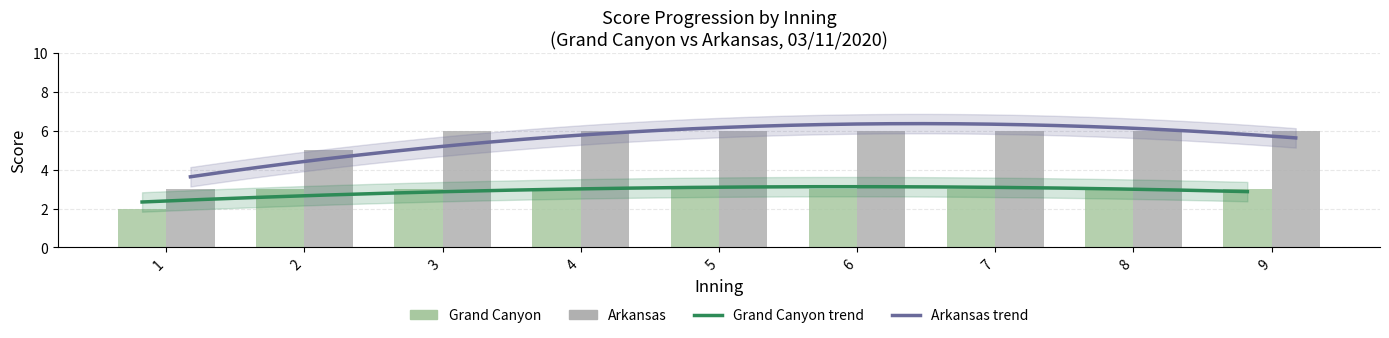

Count the Grand Canyon values in the range 3 to 4.

8